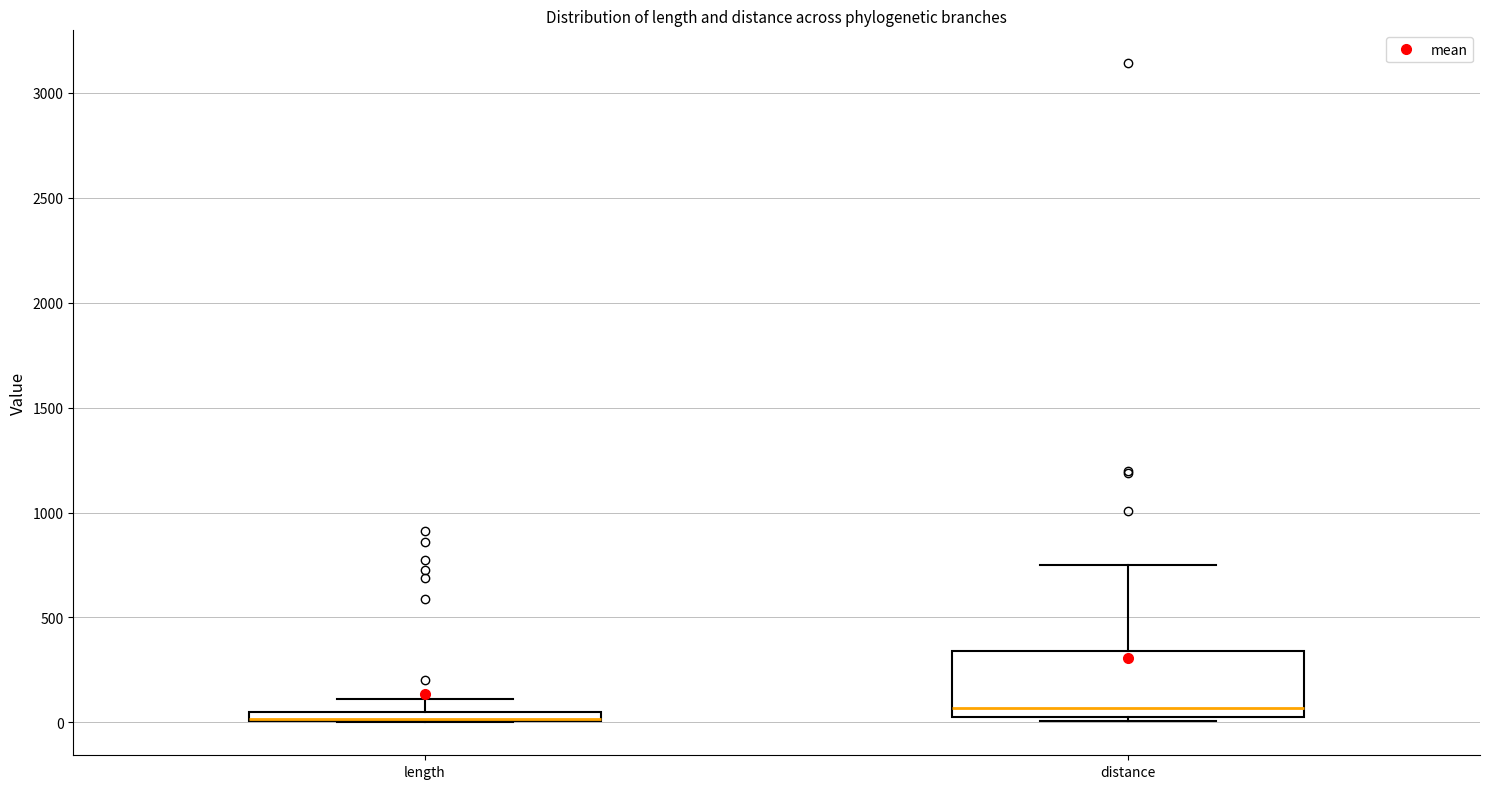

Which box is the tallest, from its lower edge to its upper edge?

distance